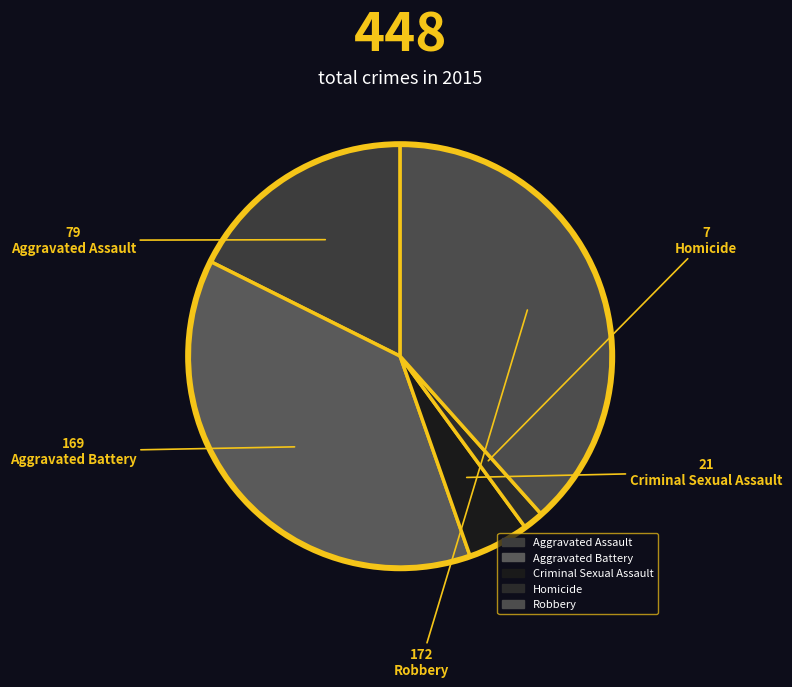

Count the number of slices in the pie.

5